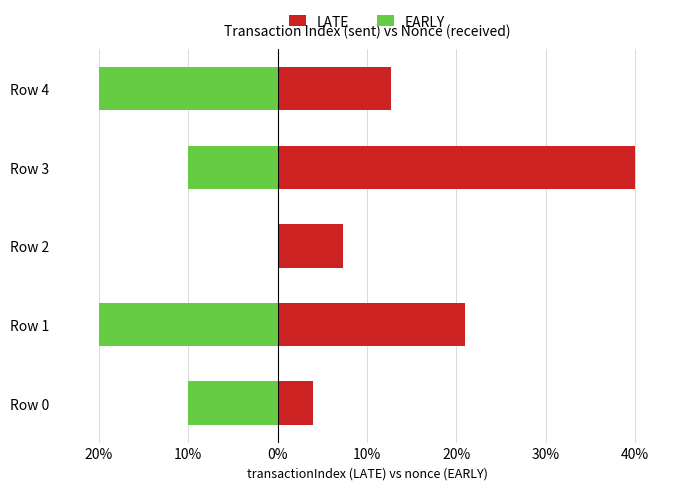

What is the smallest value displayed?

-20.0